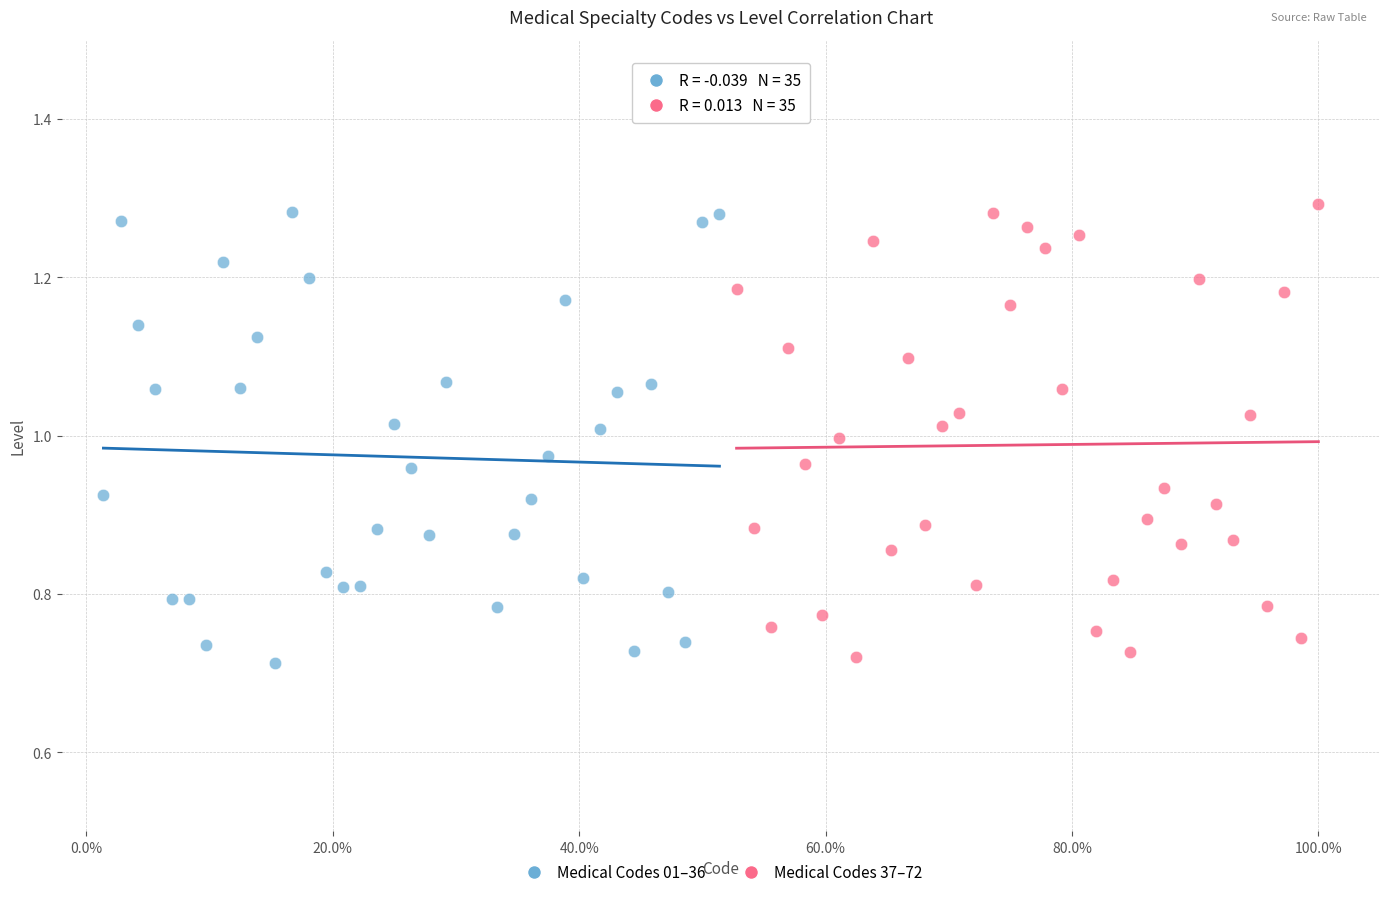

What are all the series names shown in the legend?

Medical Codes 01–36, Medical Codes 37–72